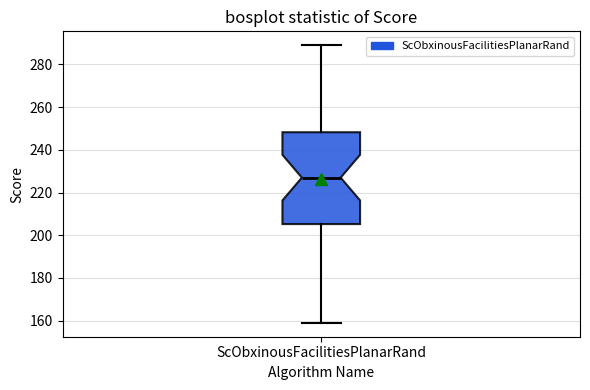

Transcribe this box plot: give where the median line is, the range the box spans, and where the two whiskers end, as read against the y-axis. The values are not printed on the chart, so give them approximately, as read against the axis.

median 228, box 206 to 248, whiskers 160 to 290